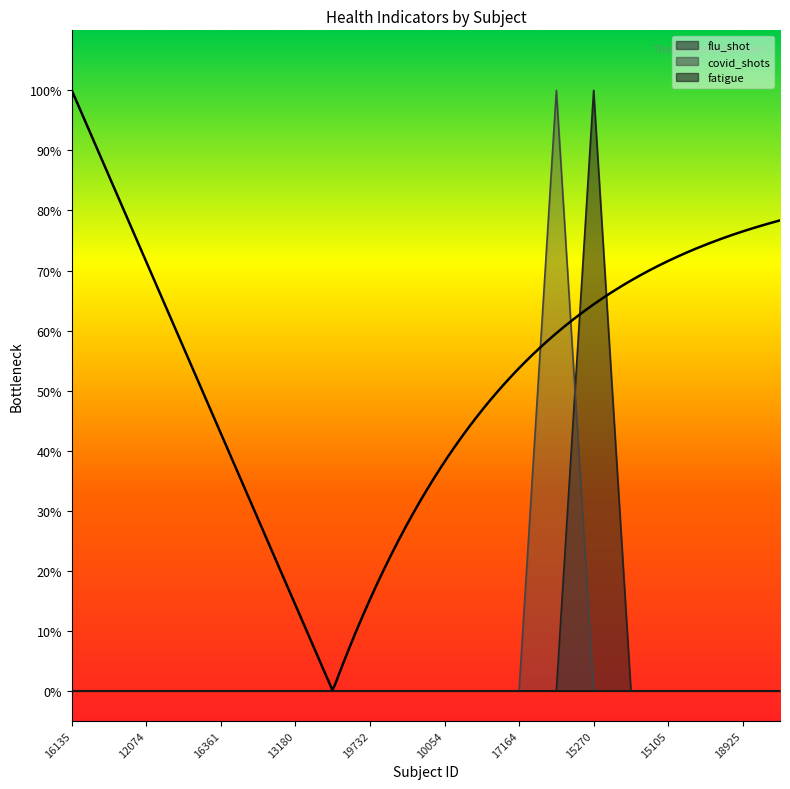

The flu_shot series shows 1 at 15105. True or false?

False